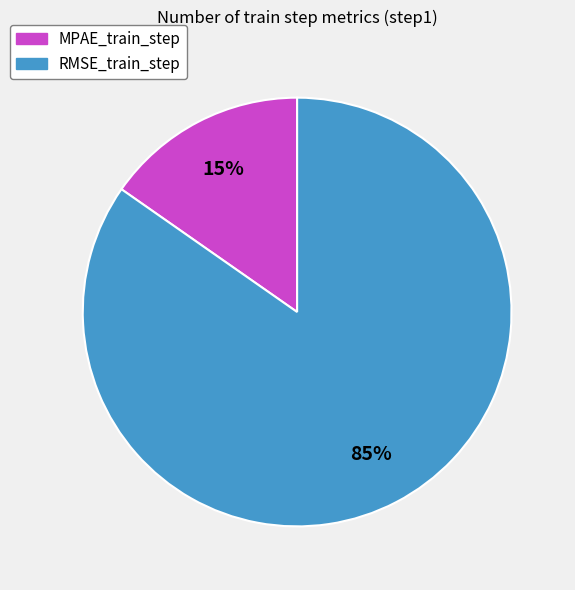

Is the sum of RMSE_train_step and MPAE_train_step greater than half?

Yes